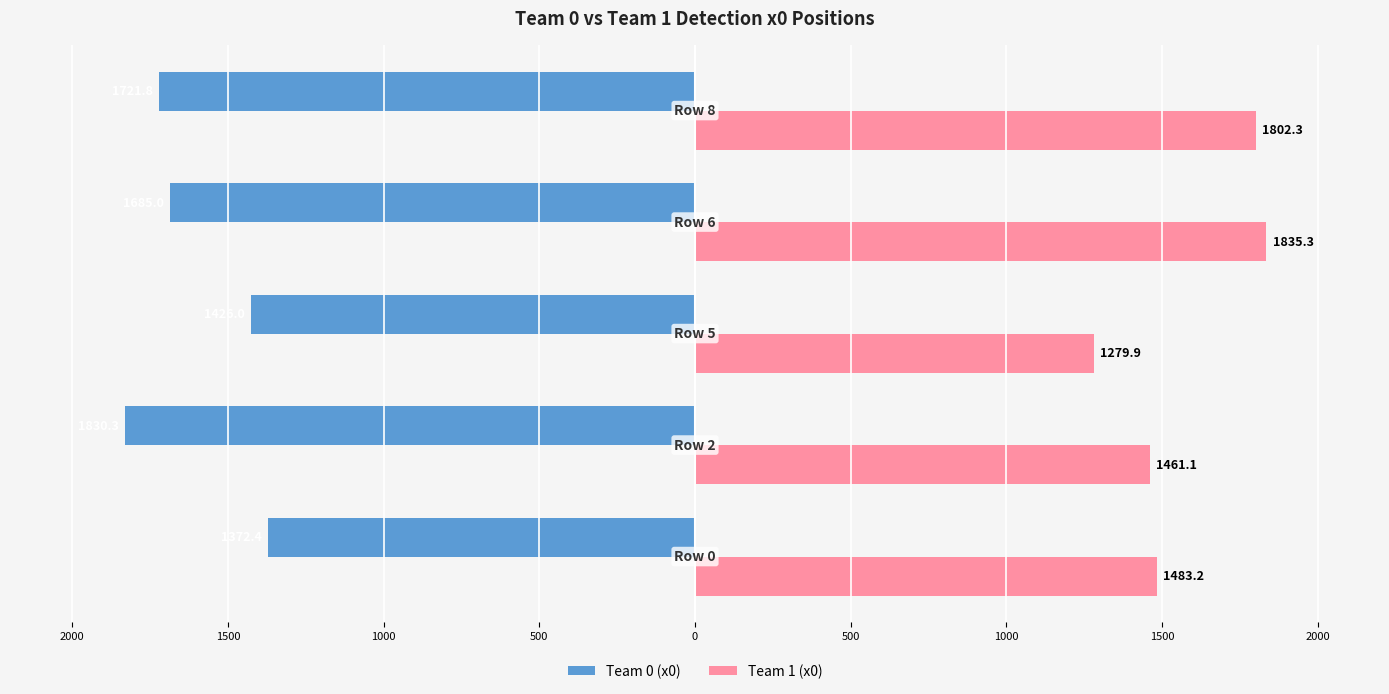

What are all the series names shown in the legend?

Team 0 (x0), Team 1 (x0)